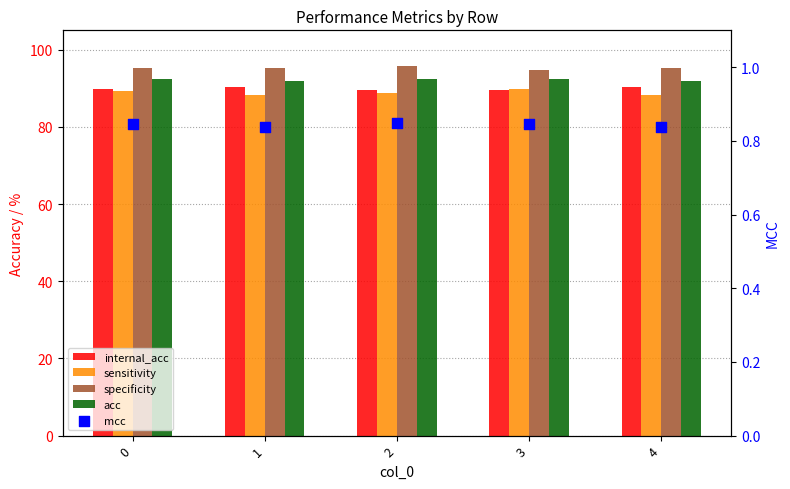

What is the total value across all series at 4?

366.3